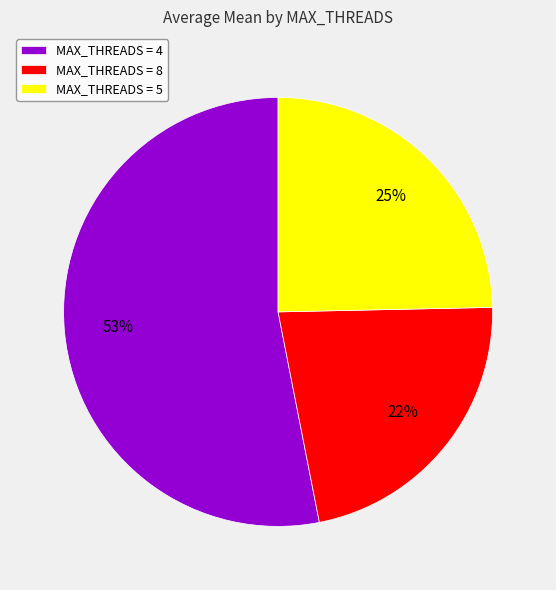

How many segments does this pie chart have?

3